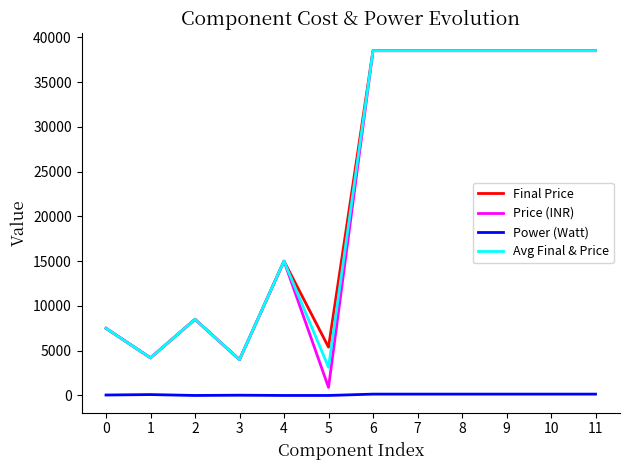

What is the highest value of the Avg Final & Price series?

38500